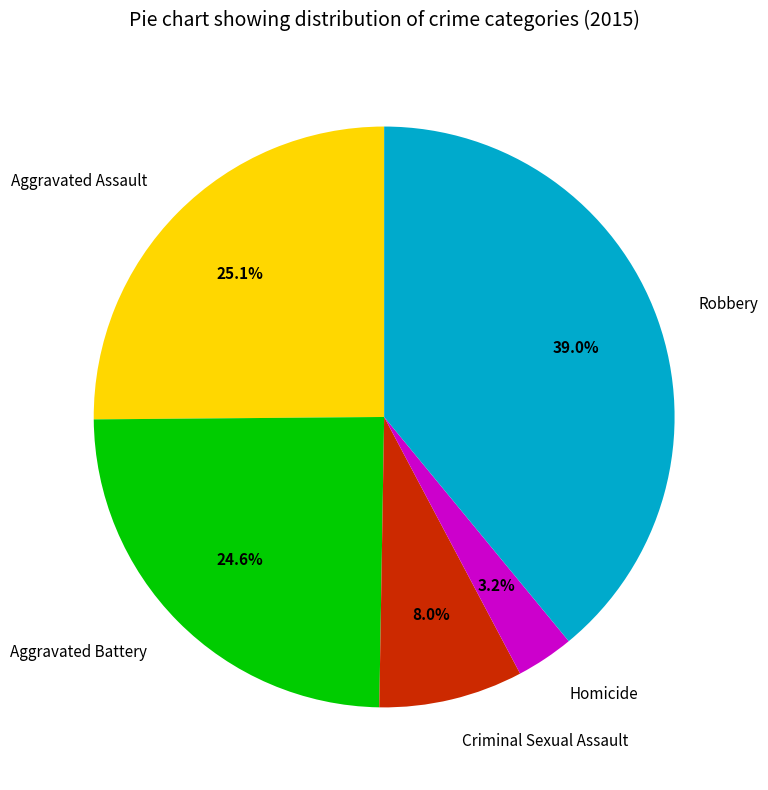

How much of the chart is everything except Criminal Sexual Assault?

92.0%